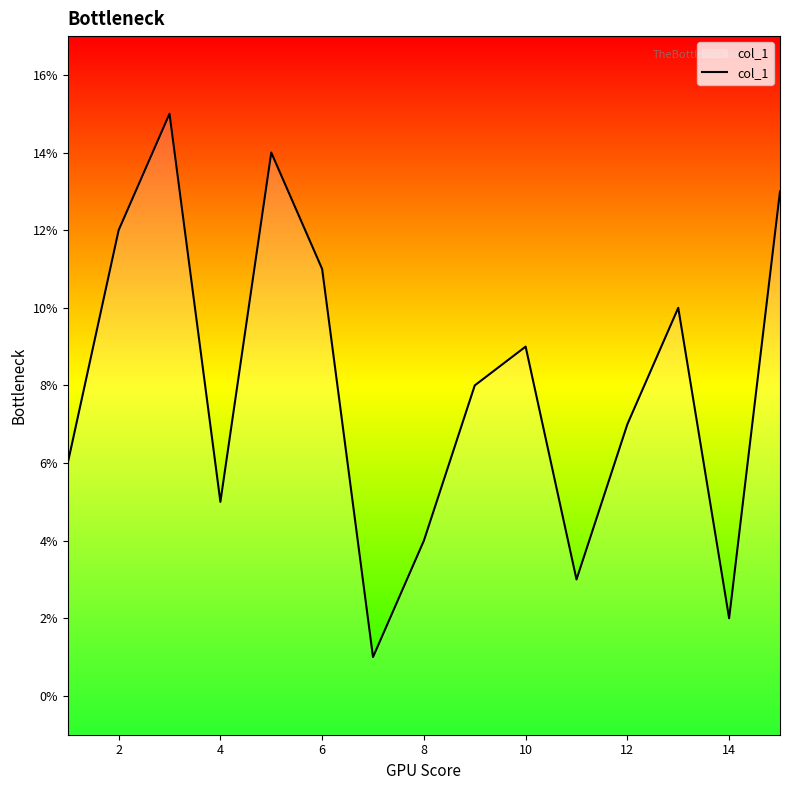

What is the maximum value shown in the chart?

15